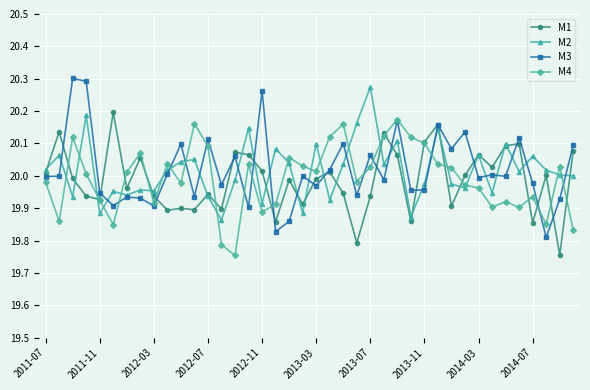

What is the greatest value displayed?

20.3